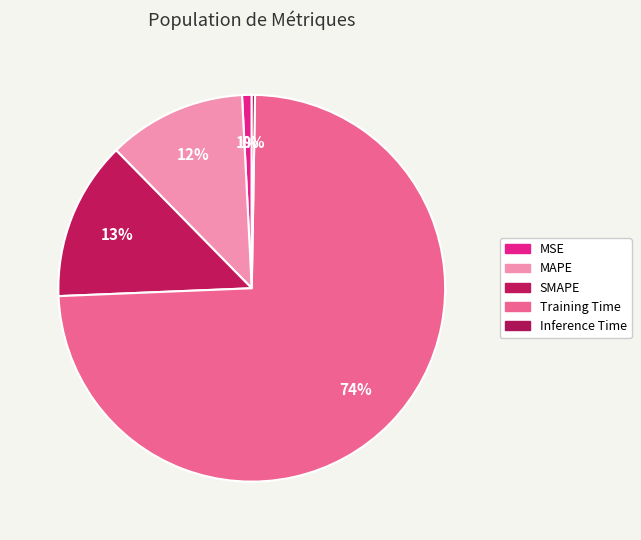

To the nearest percent, what is the combined percentage of Inference Time and MSE?

1%